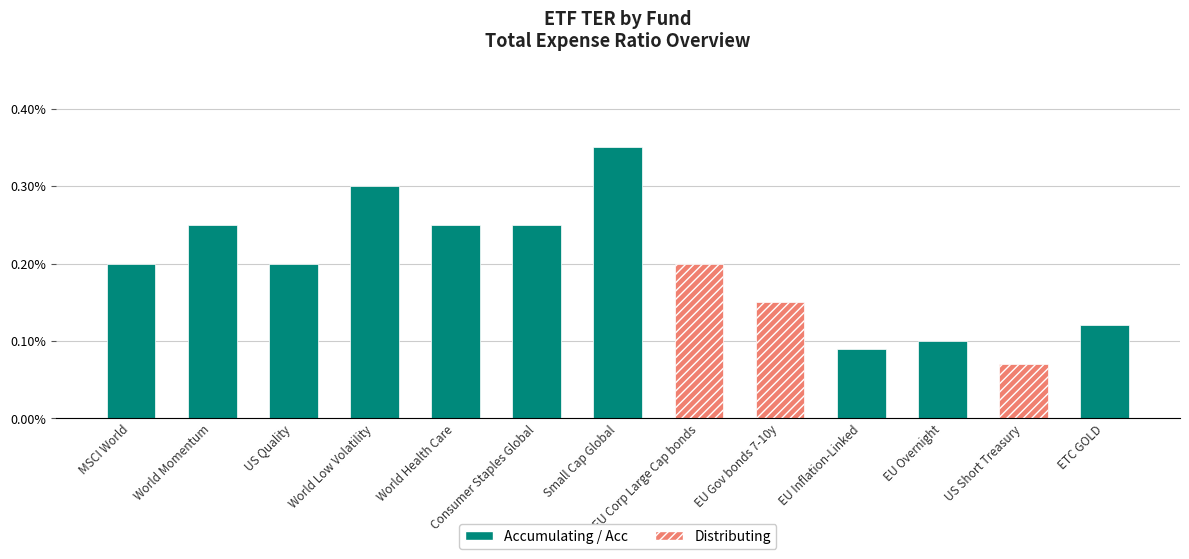

List the labels in order of value, smallest first.

US Short Treasury, EU Inflation-Linked, EU Overnight, ETC GOLD, EU Gov bonds 7-10y, MSCI World, US Quality, EU Corp Large Cap bonds, World Momentum, World Health Care, Consumer Staples Global, World Low Volatility, Small Cap Global